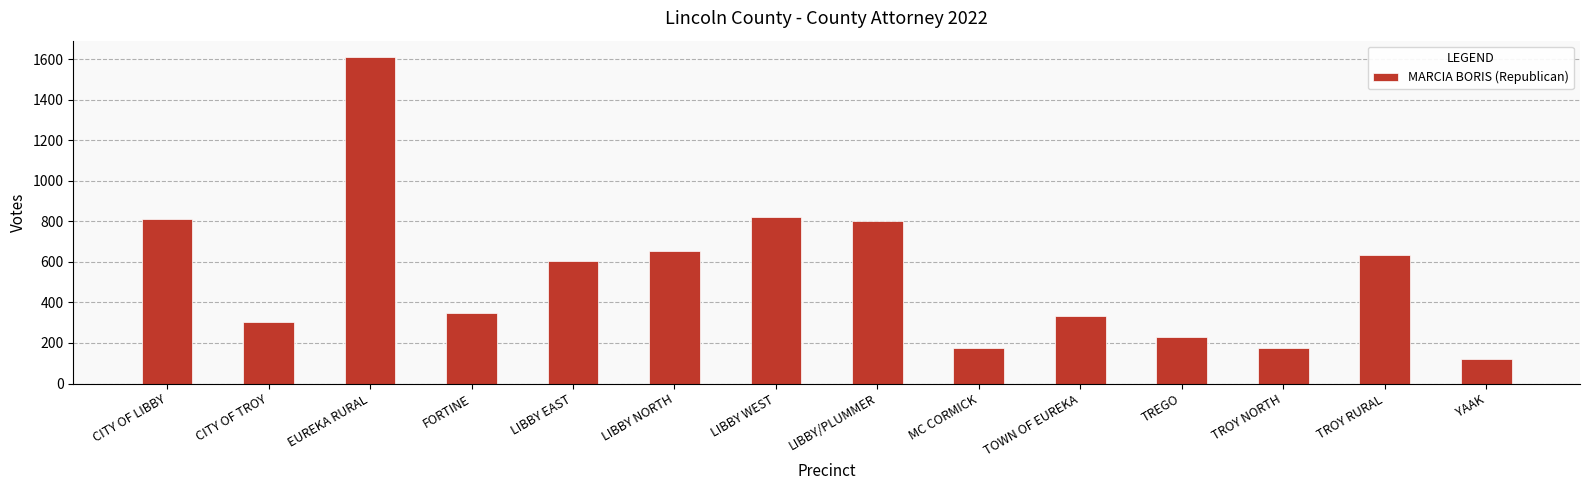

What is the approximate value at TROY RURAL?

632